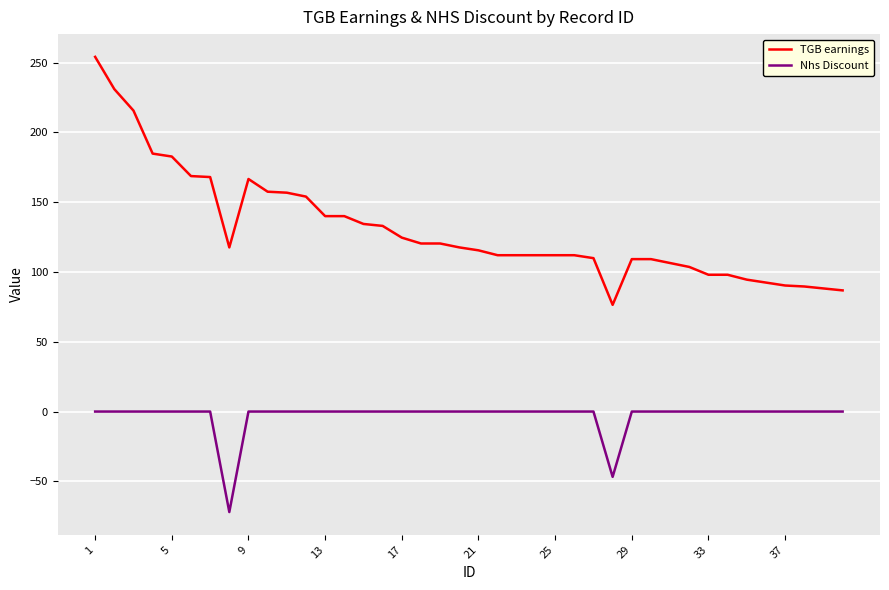

True or false: TGB earnings and Nhs Discount cross at least once.

False